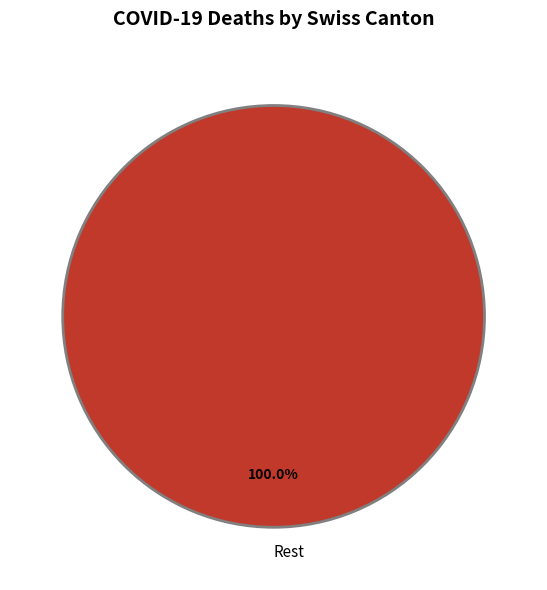

Which category accounts for the majority?

Rest